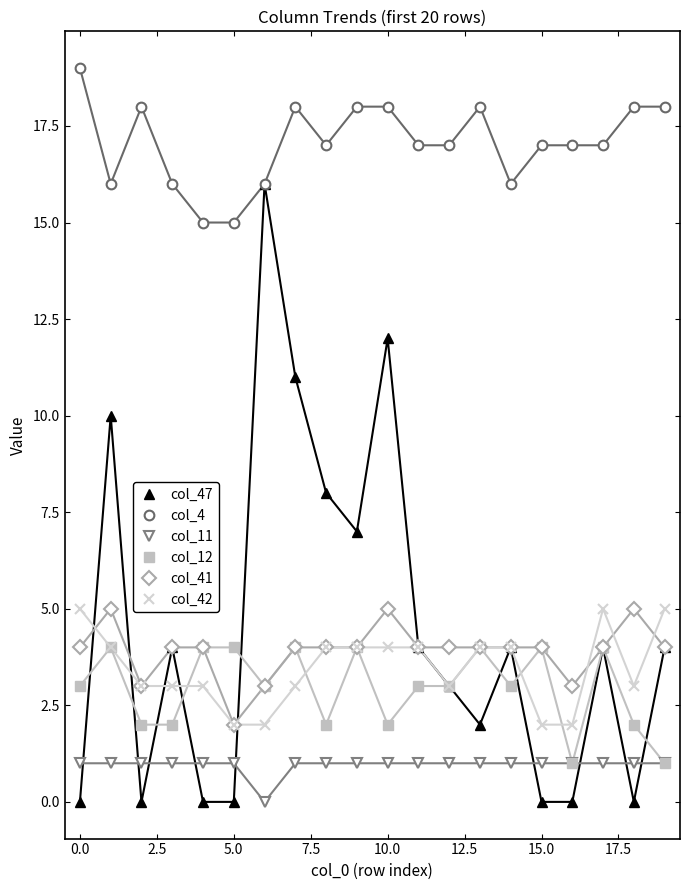

Which series has the largest range (max minus min)?

col_47